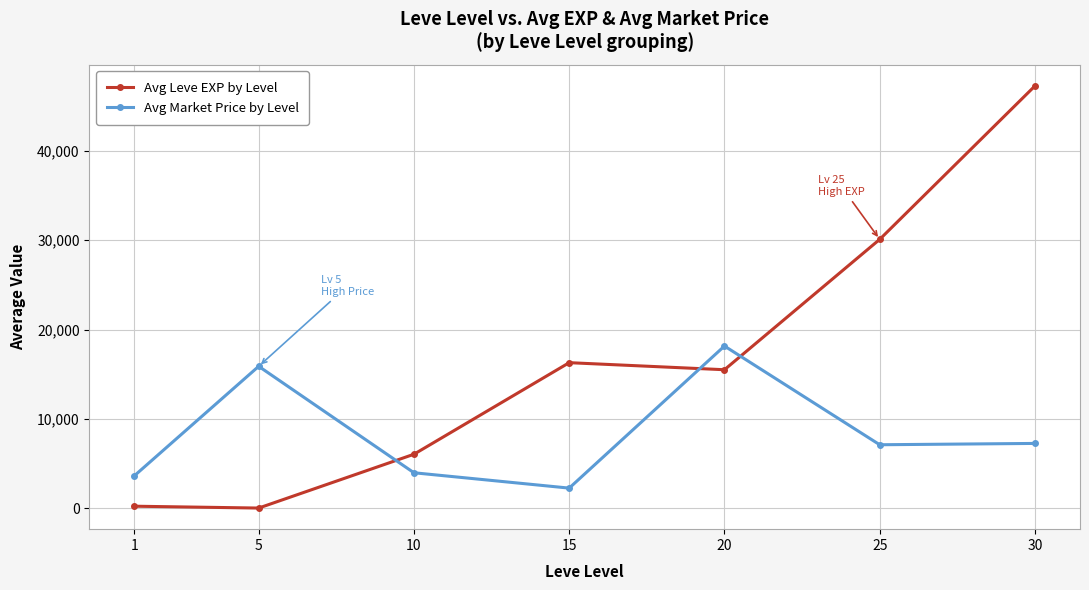

The value of Avg Leve EXP by Level at 30 is 47293.3. True or false?

True